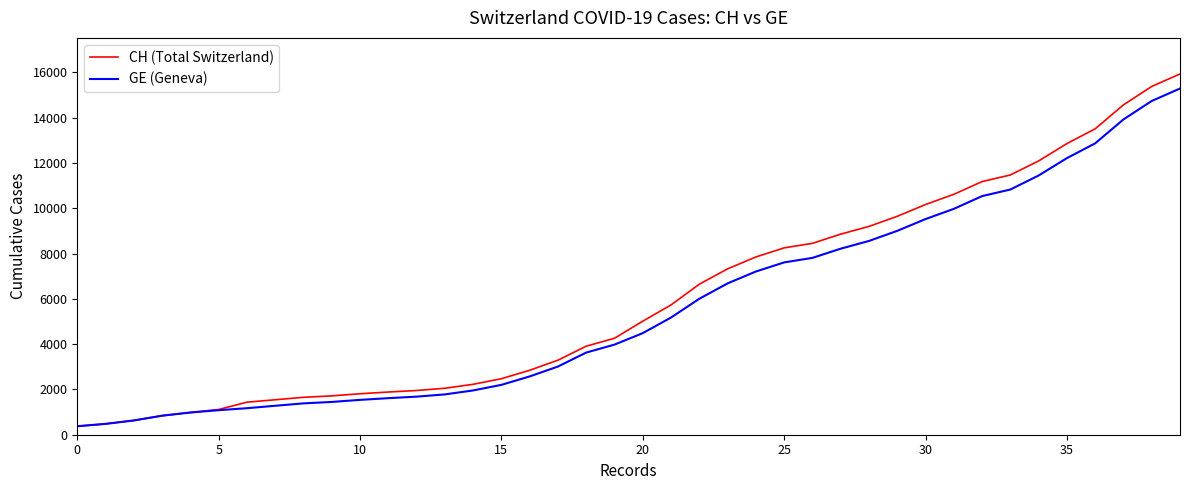

Which series has the widest spread of values?

CH (Total Switzerland)